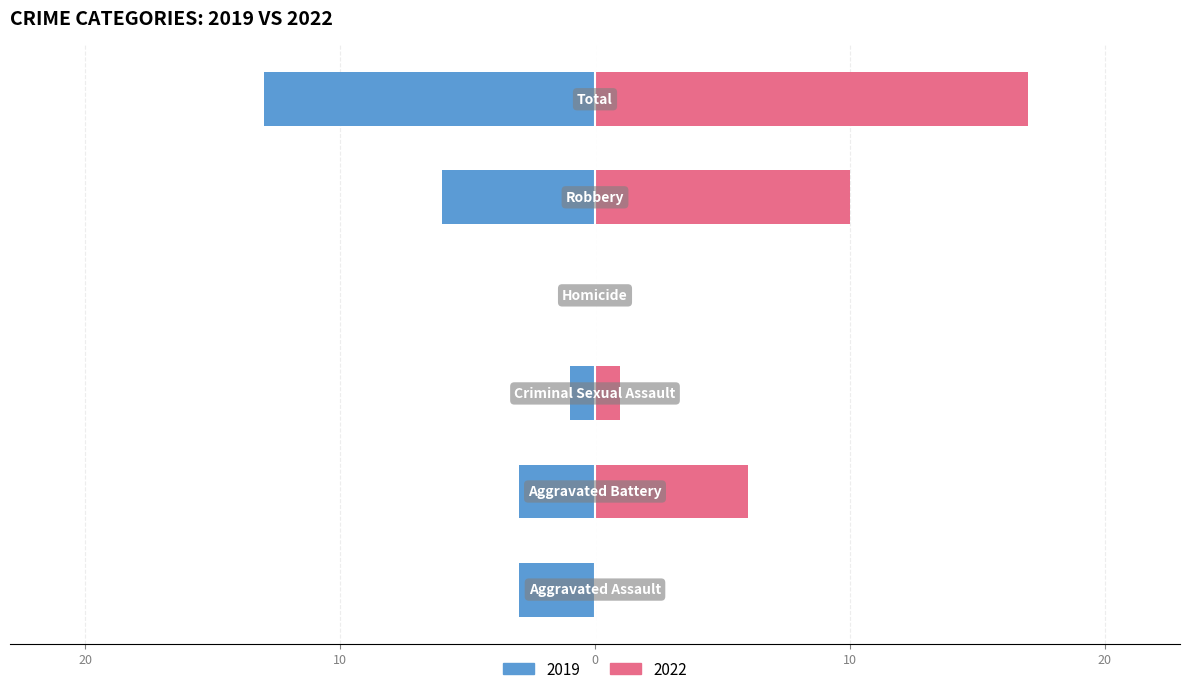

What are all the series names shown in the legend?

2019, 2022